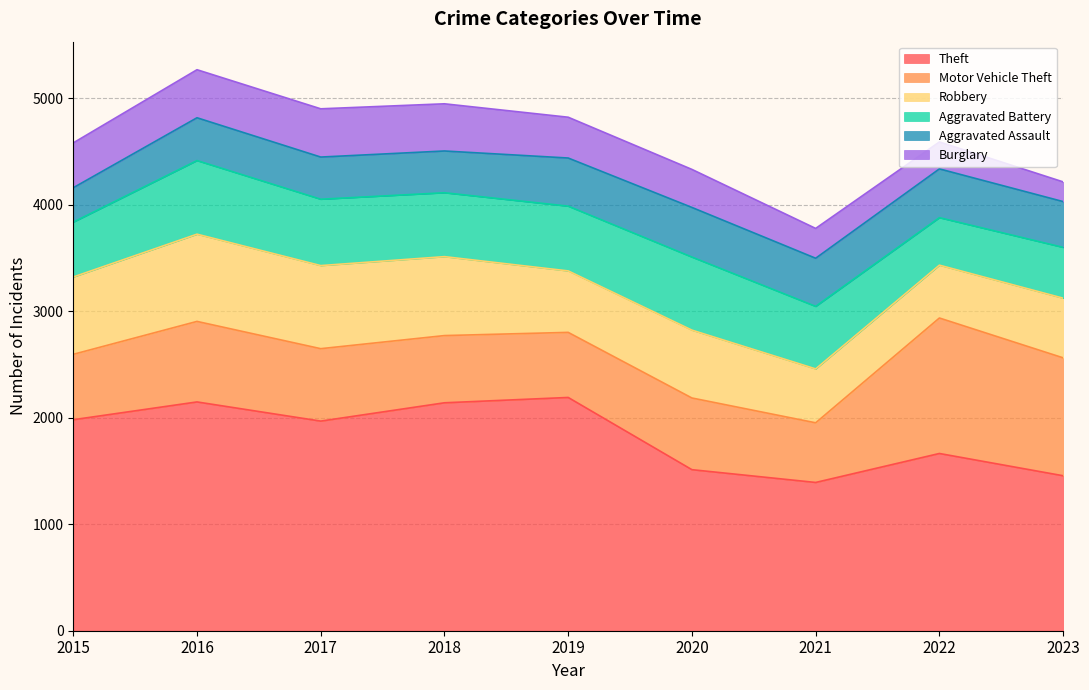

How many values in the Motor Vehicle Theft series exceed 673?

4